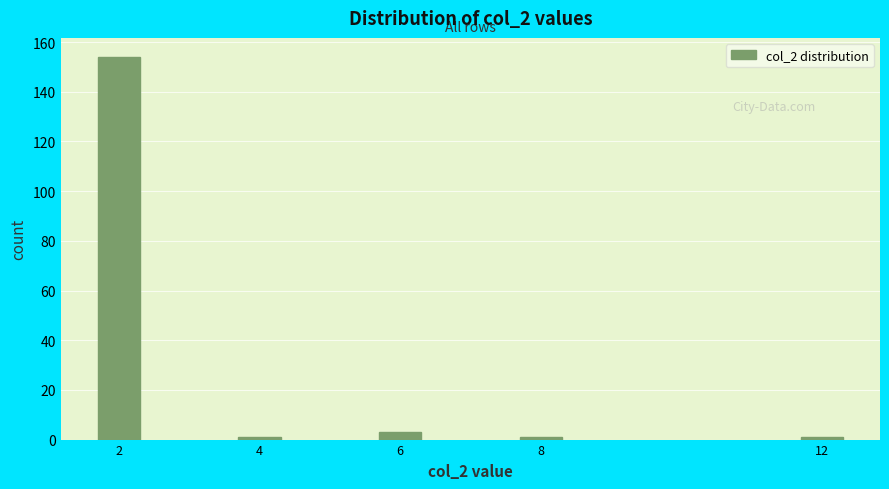

Reading left to right, extract all data points from this chart.

2=154	4=1	6=3	8=1	12=1